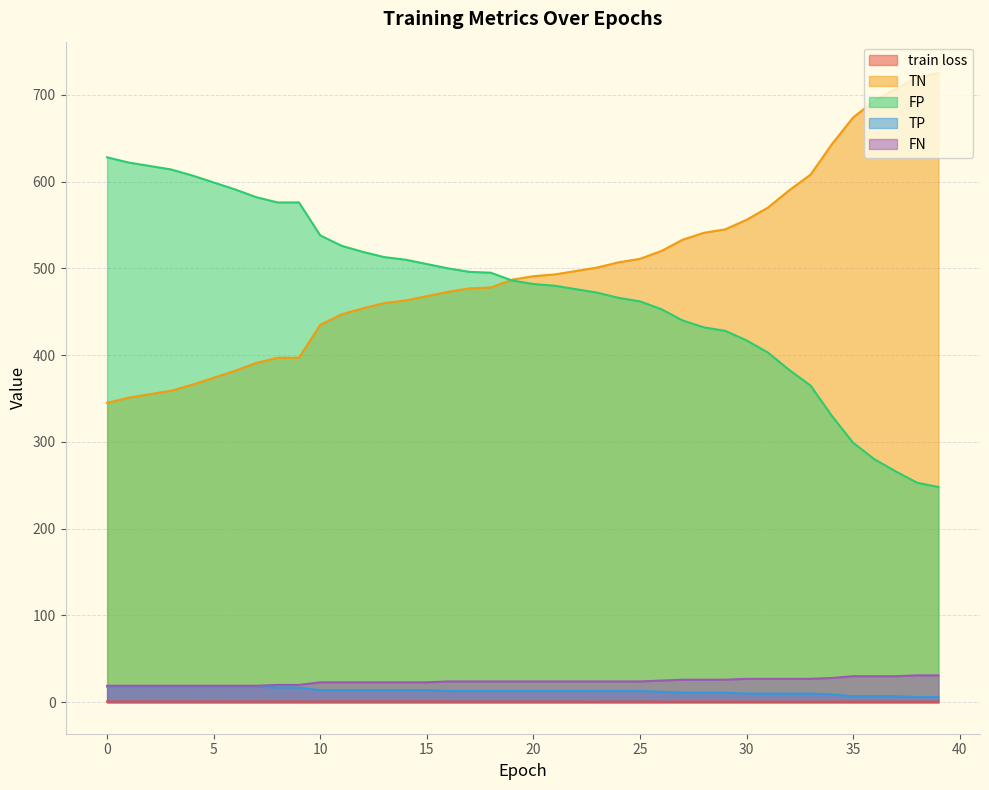

At 33, list the series in order from smallest to largest.

train loss, TP, FN, FP, TN